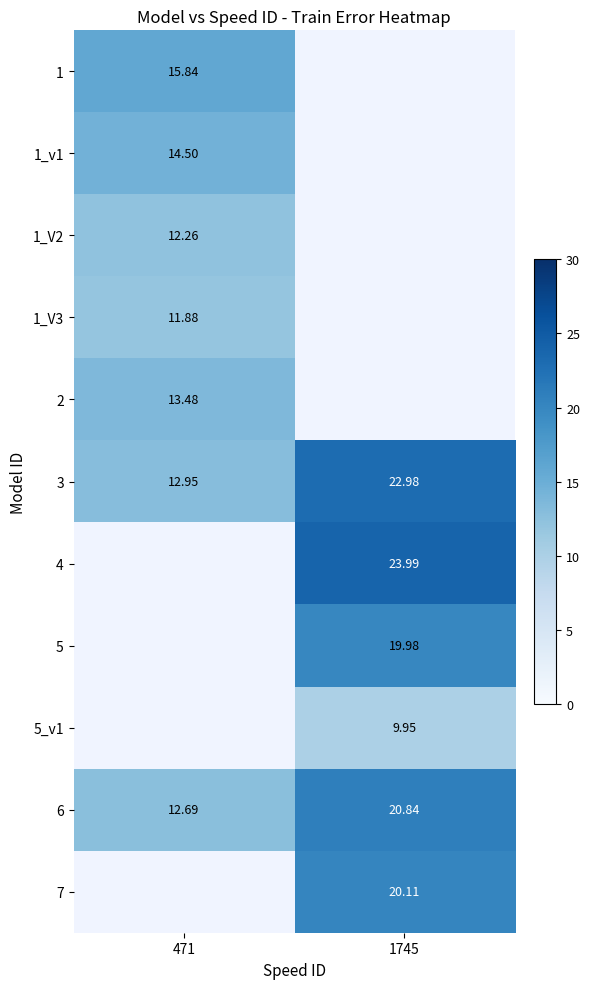

At how many categories does at least one series exceed 11?

2